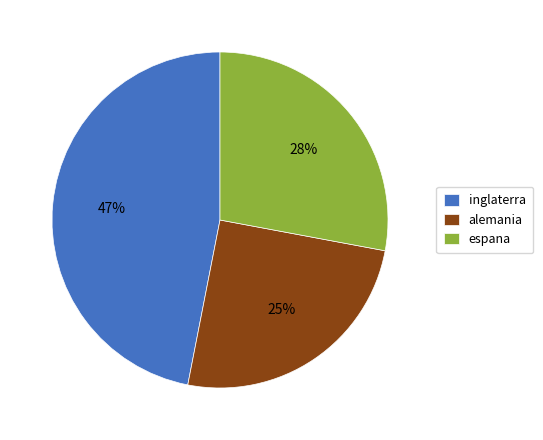

What is the ratio of the value at espana to the value at alemania?

1.1